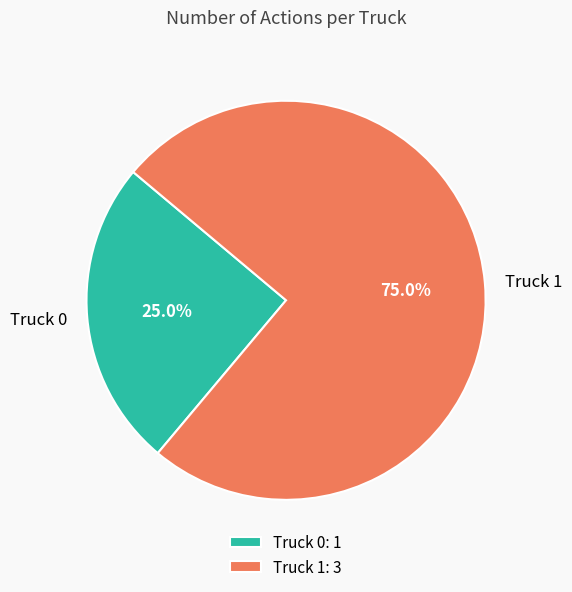

How much of the chart is everything except Truck 0?

75.0%